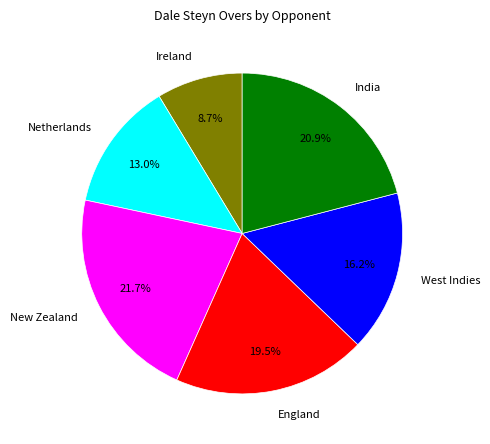

What is the ratio of the value at New Zealand to the value at Netherlands?

1.7